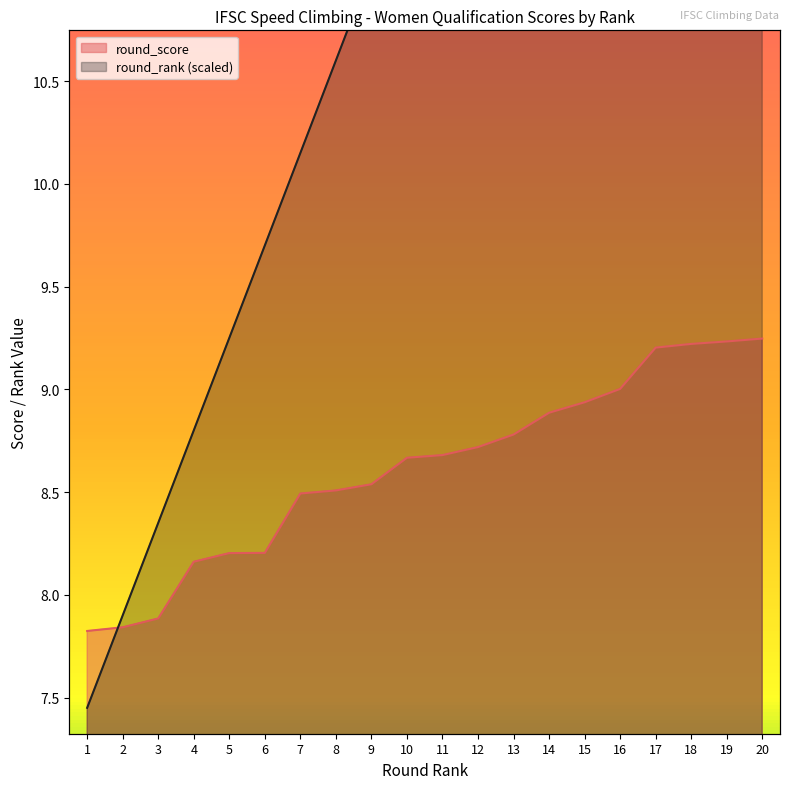

Between 12 and 4, which is larger?

12